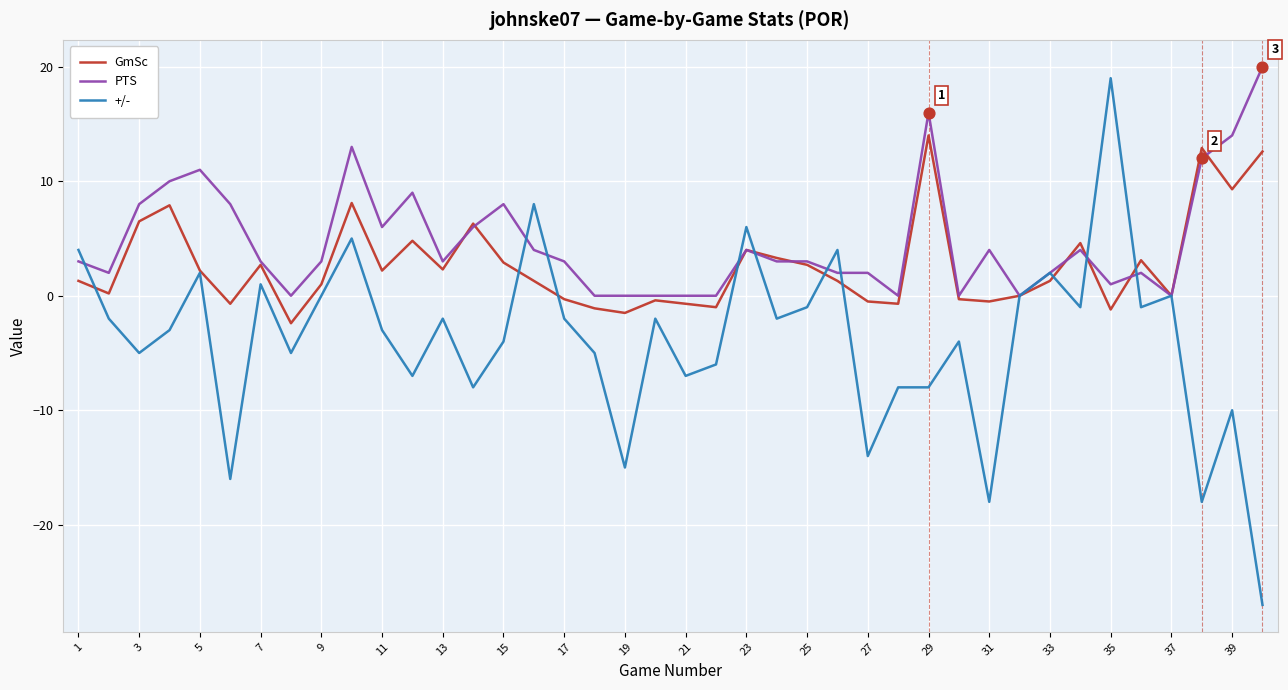

Which series has the widest spread of values?

+/-